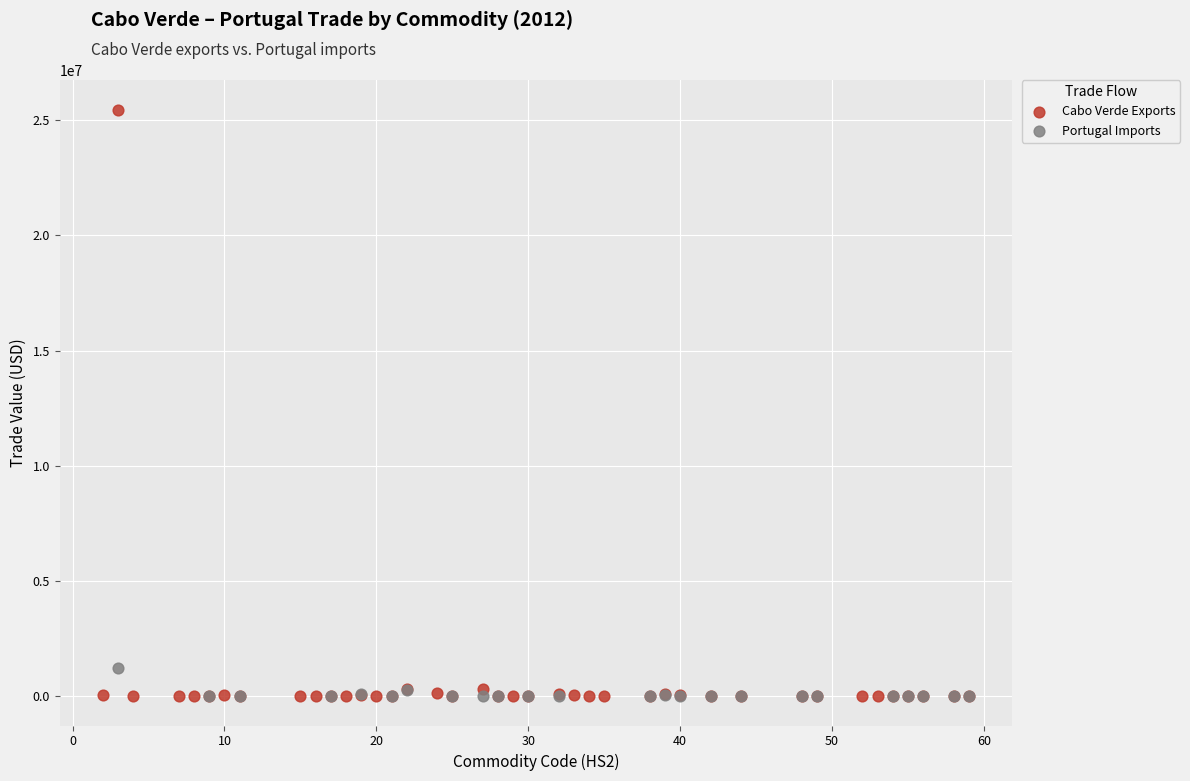

Which series has the largest Y range (max minus min)?

Cabo Verde Exports